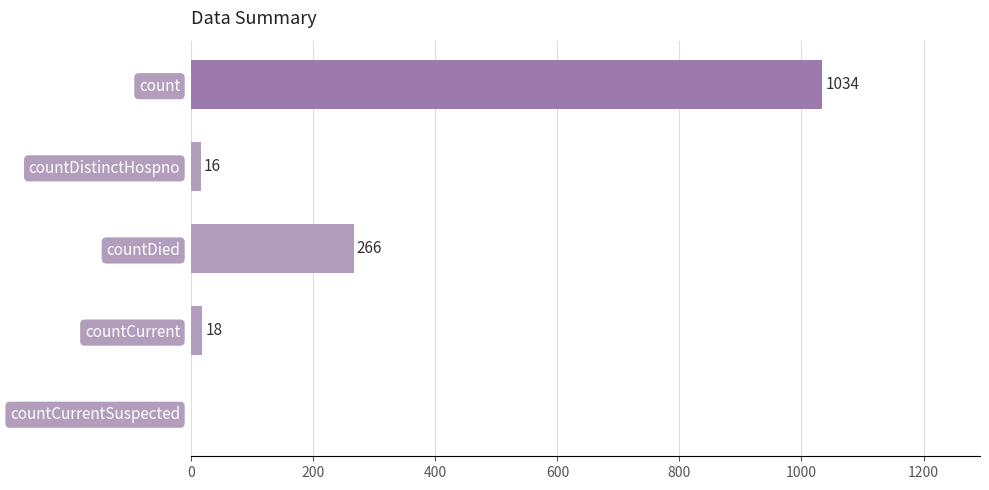

Reading top to bottom, transcribe all the data shown in this chart.

count=1034	countDistinctHospno=16	countDied=266	countCurrent=18	countCurrentSuspected=0